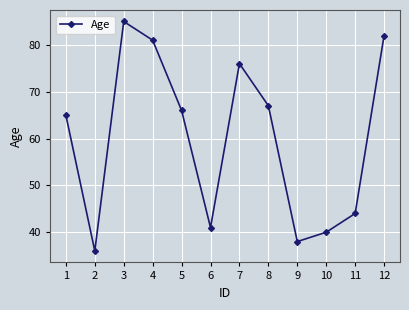

Reading right to left, list all the values displayed in this chart.

12=82	11=44	10=40	9=38	8=67	7=76	6=41	5=66	4=81	3=85	2=36	1=65